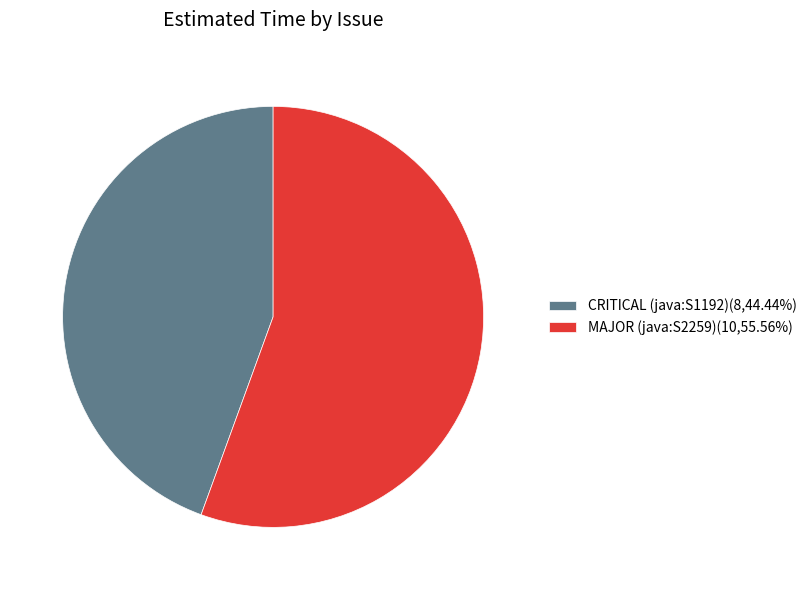

Which category has the biggest portion of the pie?

MAJOR (java:S2259)